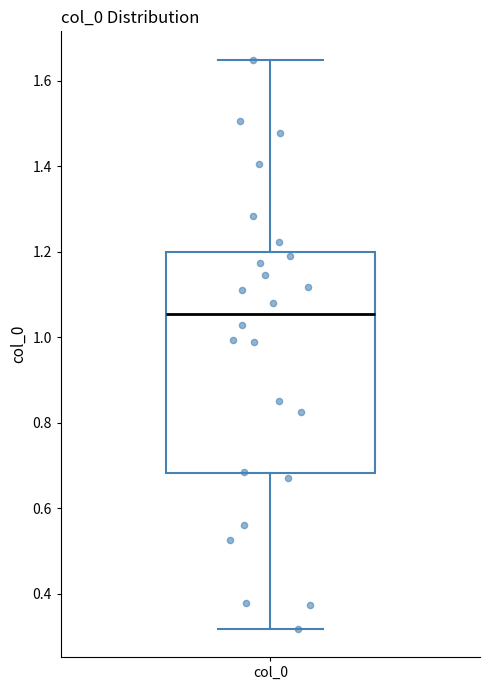

Transcribe this box plot: give where the median line is, the range the box spans, and where the two whiskers end, as read against the y-axis. The values are not printed on the chart, so give them approximately, as read against the axis.

median 1.06, box 0.68 to 1.20, whiskers 0.32 to 1.64